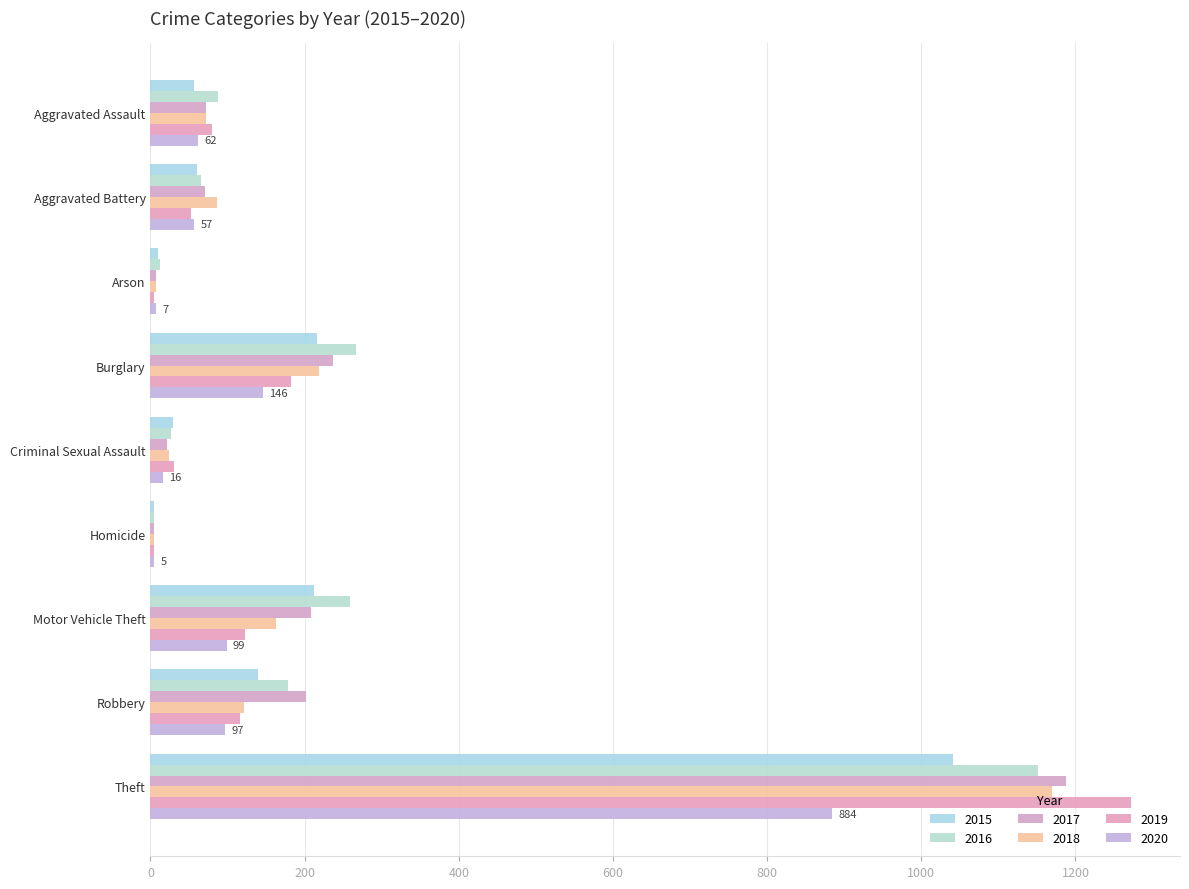

How many series are shown in this chart?

6